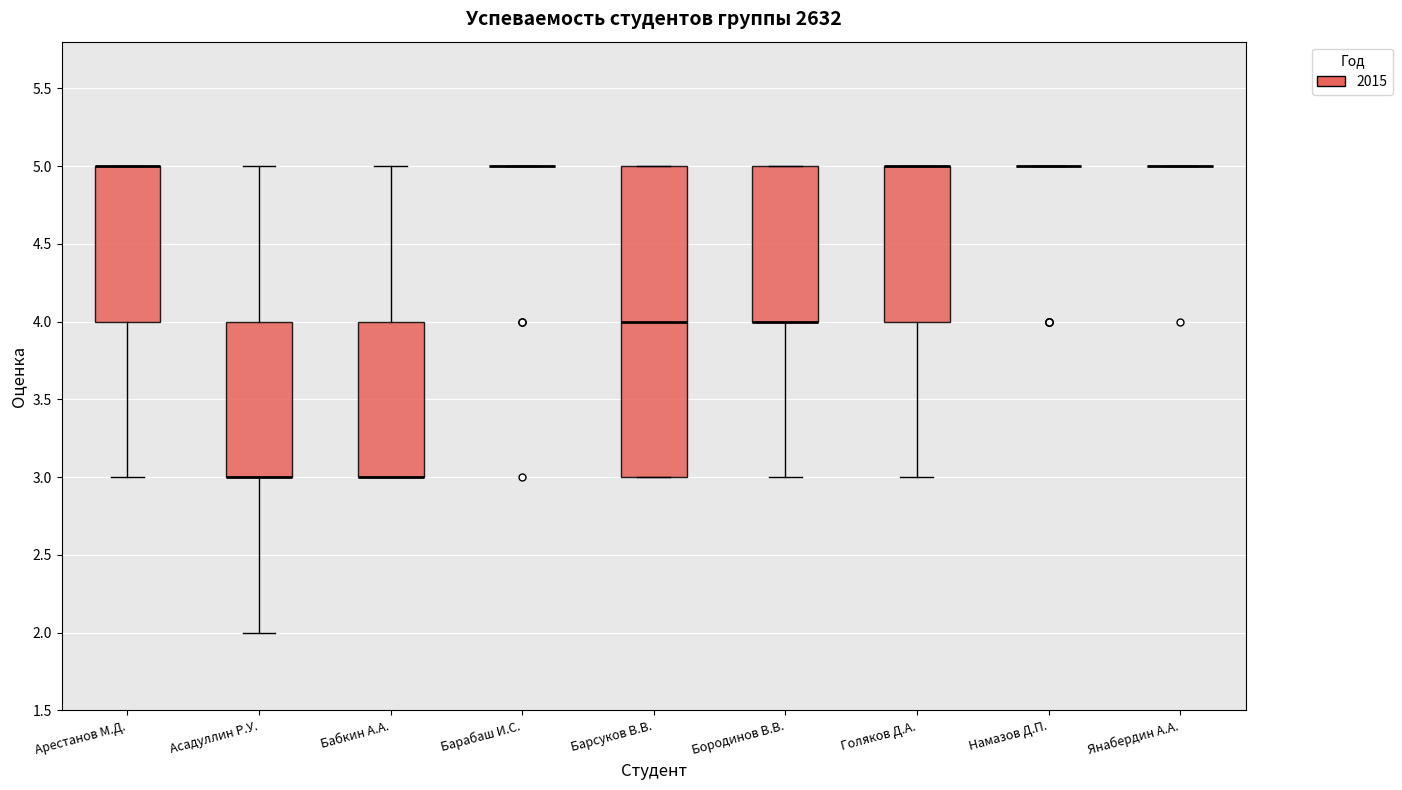

Which box is the tallest, from its lower edge to its upper edge?

Барсуков В.В.